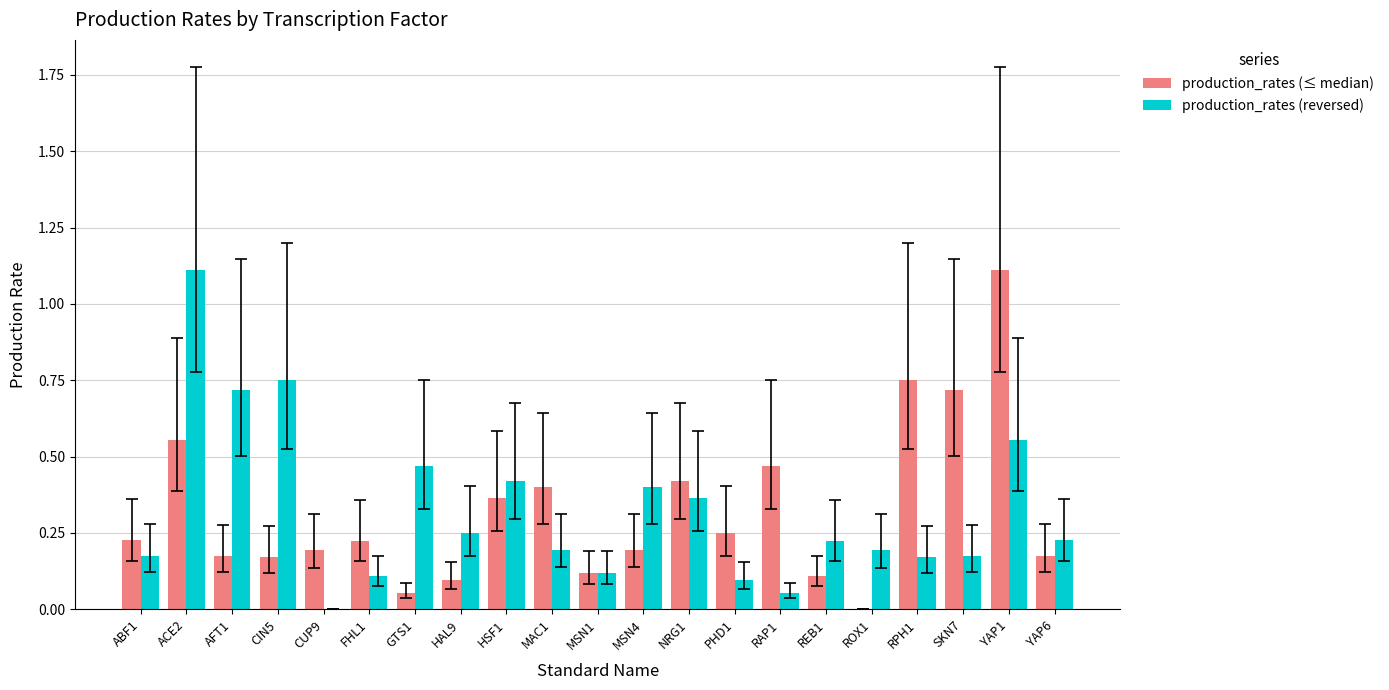

What is the maximum value shown in the chart?

1.1